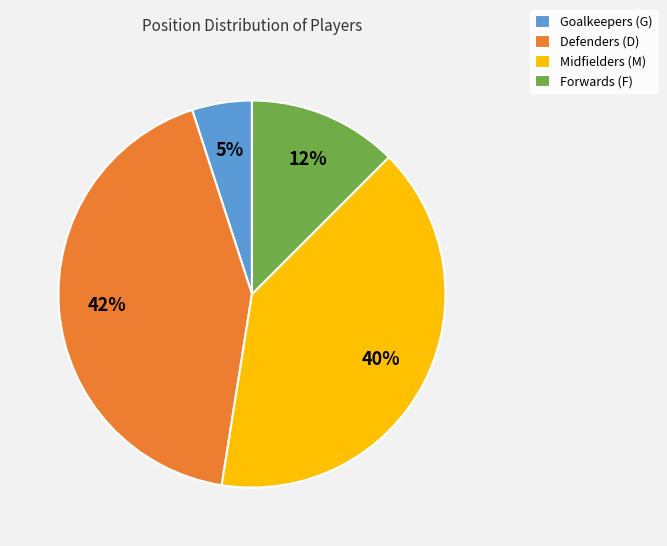

Combined, do Defenders (D) and Goalkeepers (G) account for over 50%?

No